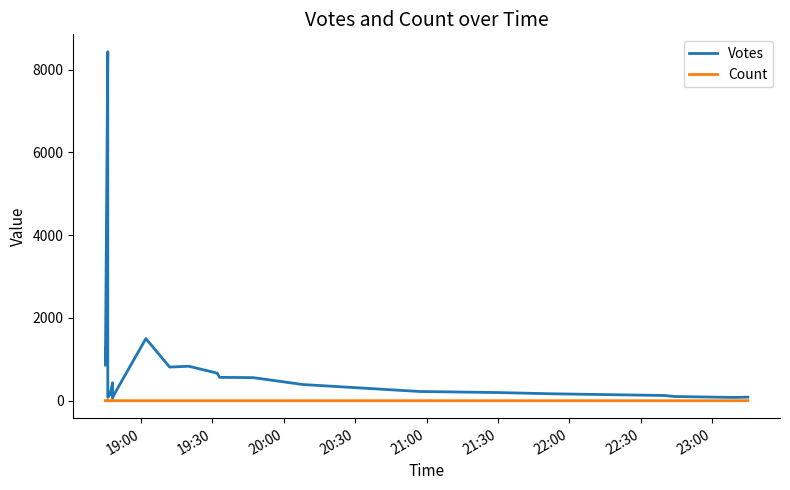

The Count series shows 0 at 17. True or false?

False